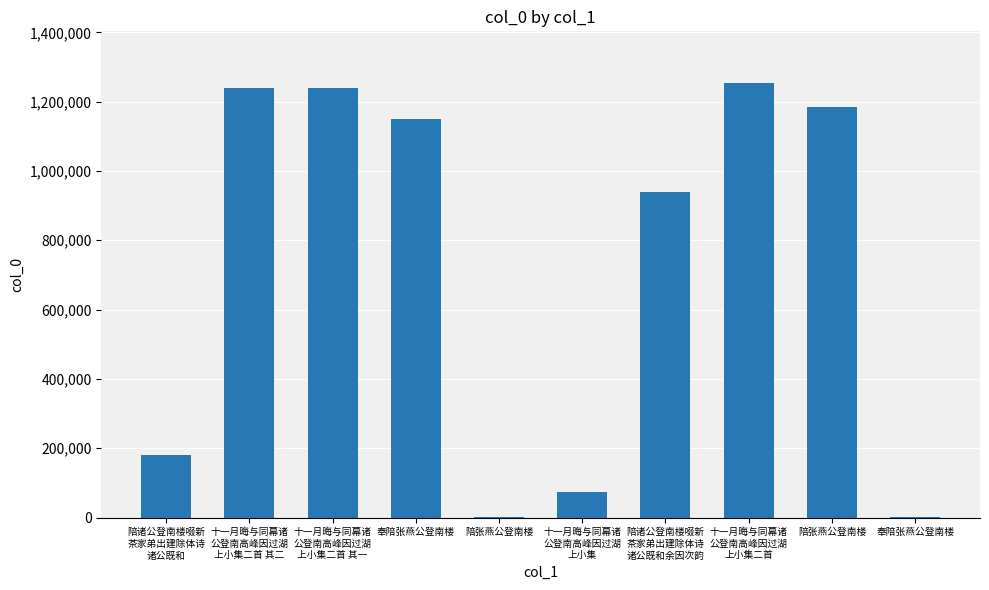

The chart shows a value of 1446271 at 陪诸公登南楼啜新
茶家弟出建除体诗
诸公既和余因次韵. True or false?

False